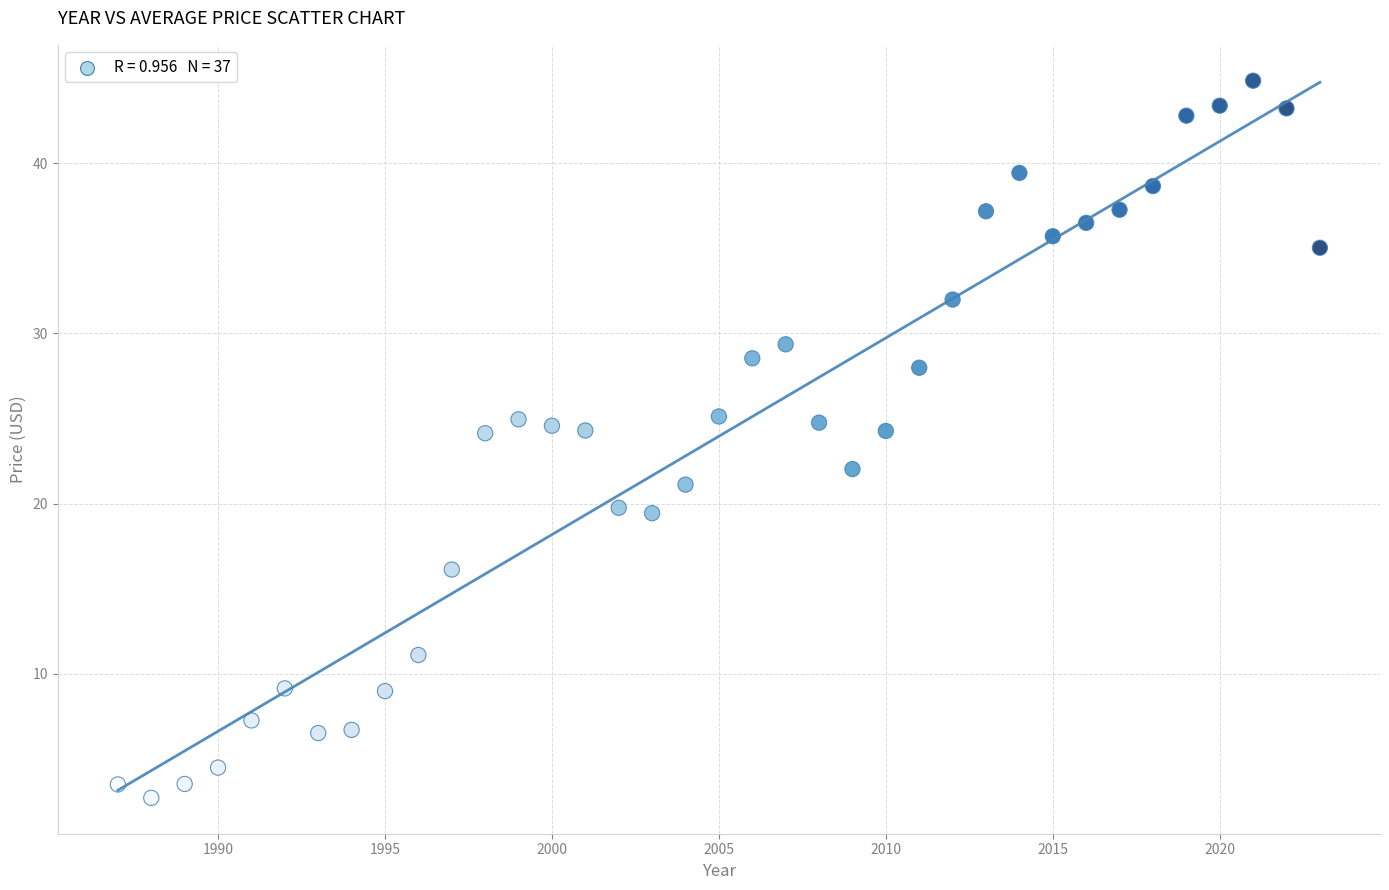

What is the range of X values (max minus min)?

36.0